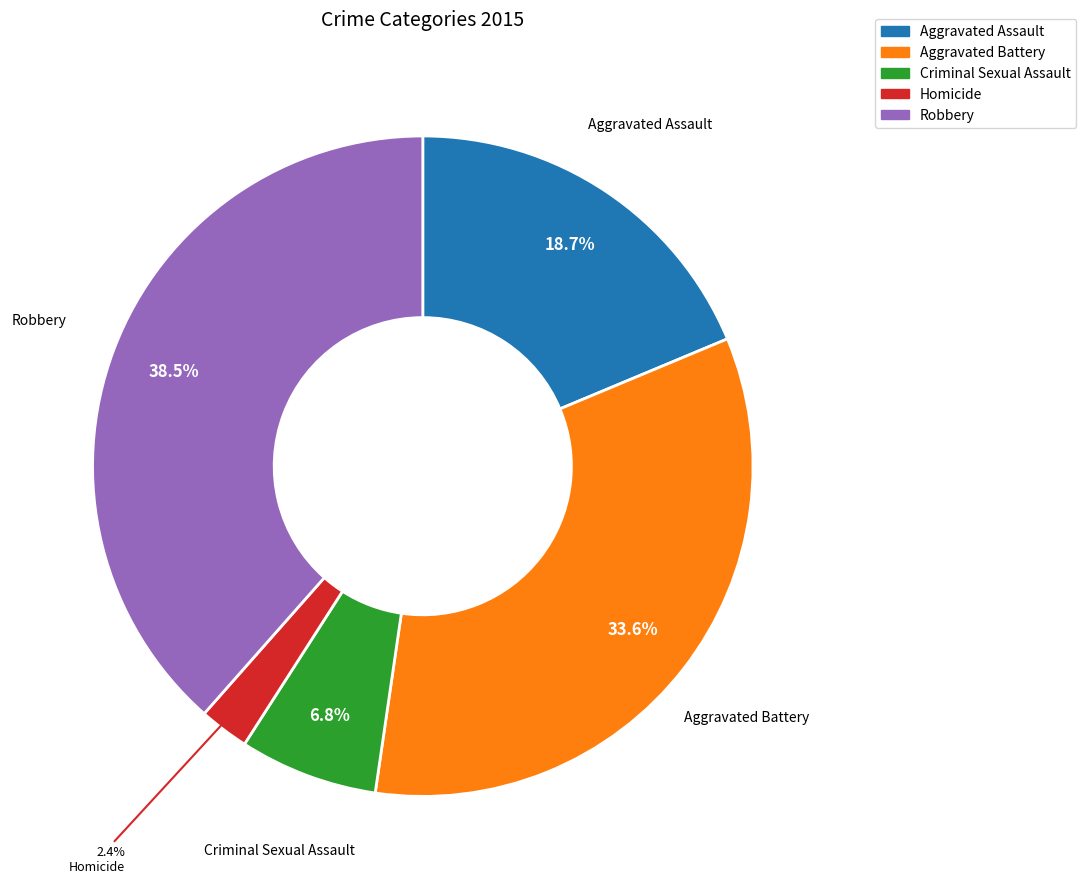

To the nearest percent, what is the combined percentage of Criminal Sexual Assault and Aggravated Battery?

40%